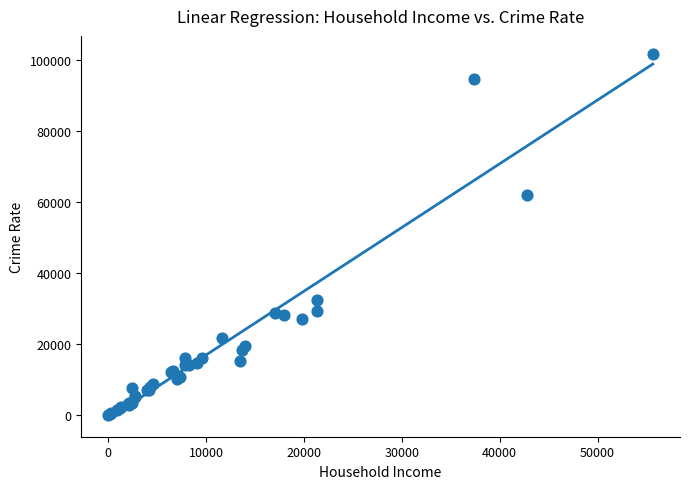

What Y value in the scatter plot is closest to 50953?

62133.5